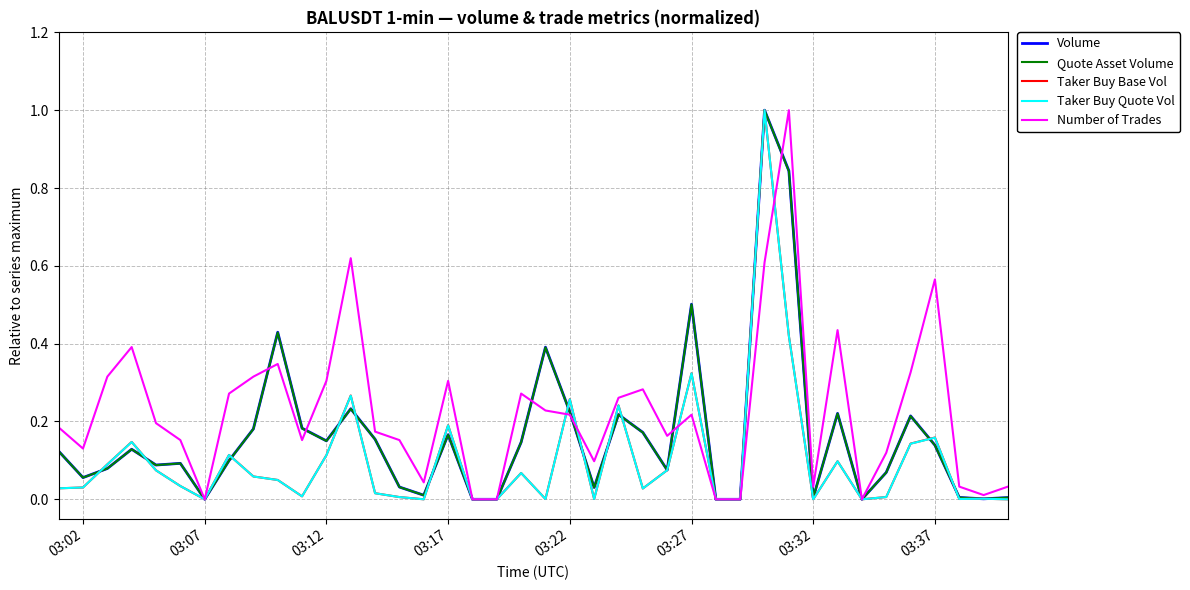

What is the maximum value shown in the chart?

1.0